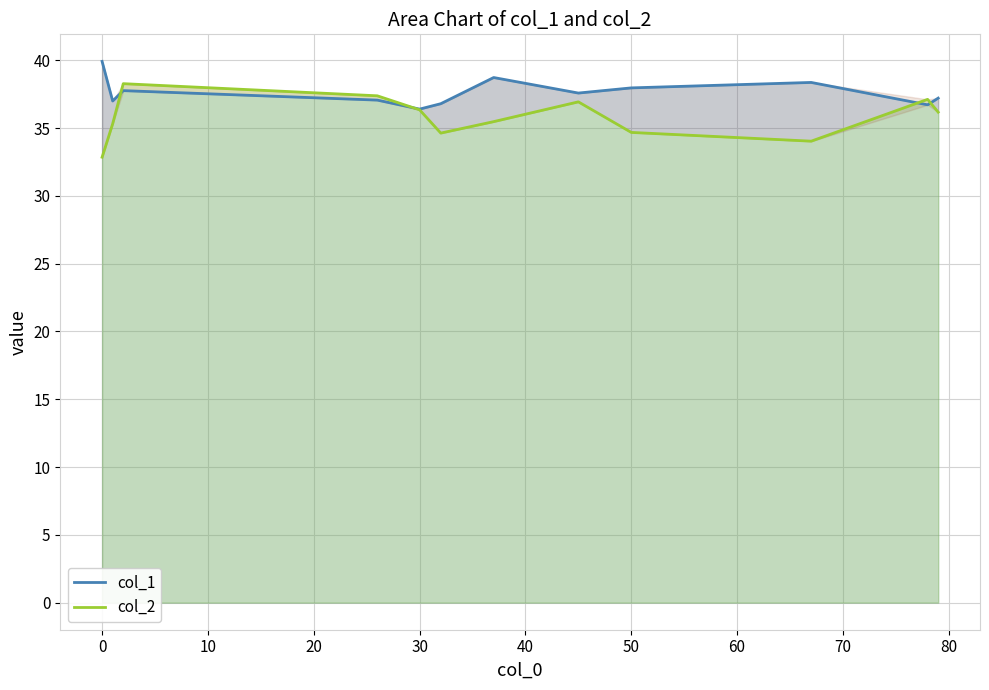

True or false: col_2 and col_1 intersect in this chart.

True